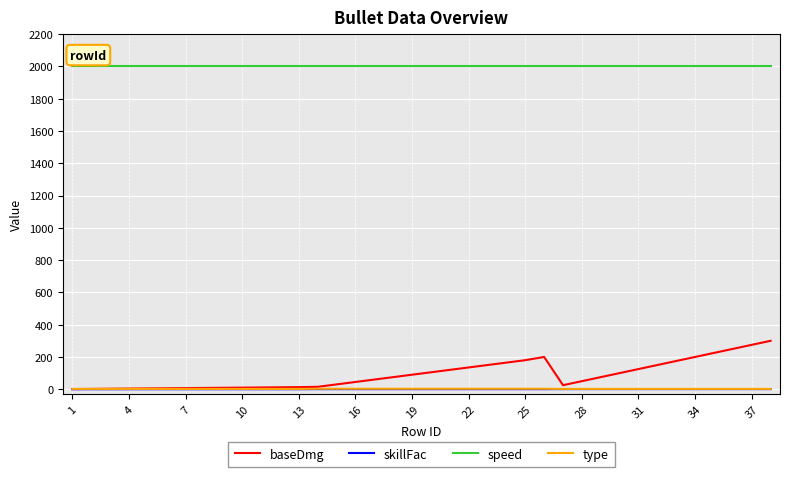

True or false: skillFac and speed cross at least once.

False